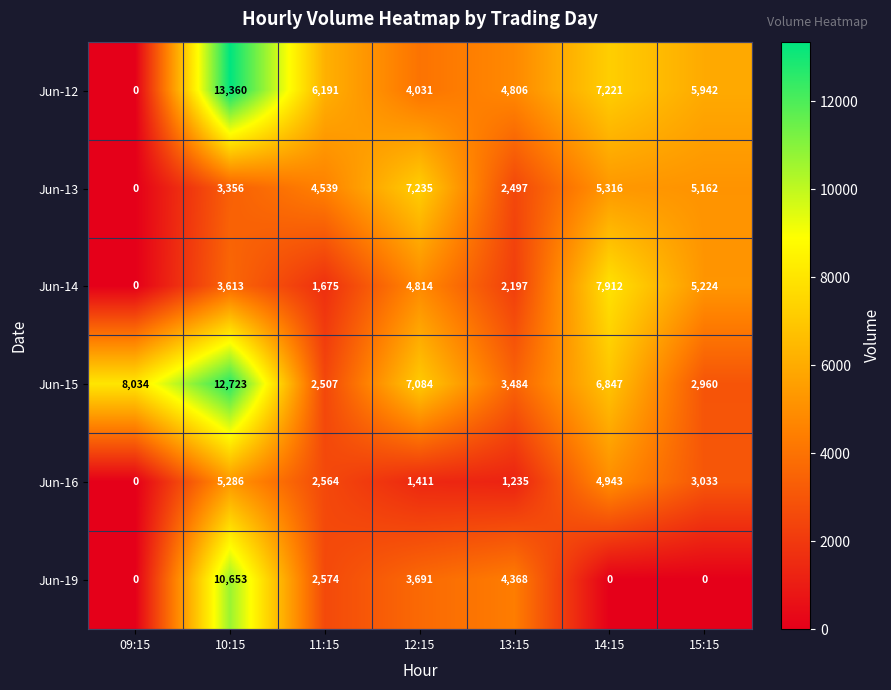

What is the difference between the highest and lowest values at 15:15?

5942